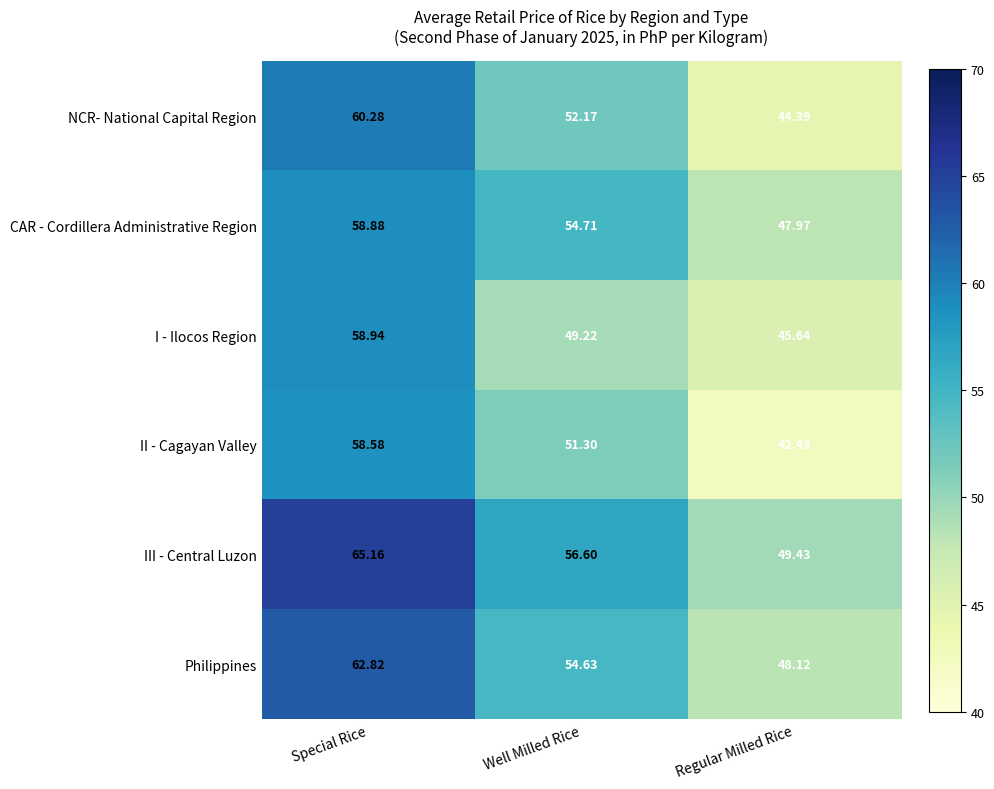

Rank the series by their maximum value, from lowest to highest.

II - Cagayan Valley, CAR - Cordillera Administrative Region, I - Ilocos Region, NCR- National Capital Region, Philippines, III - Central Luzon